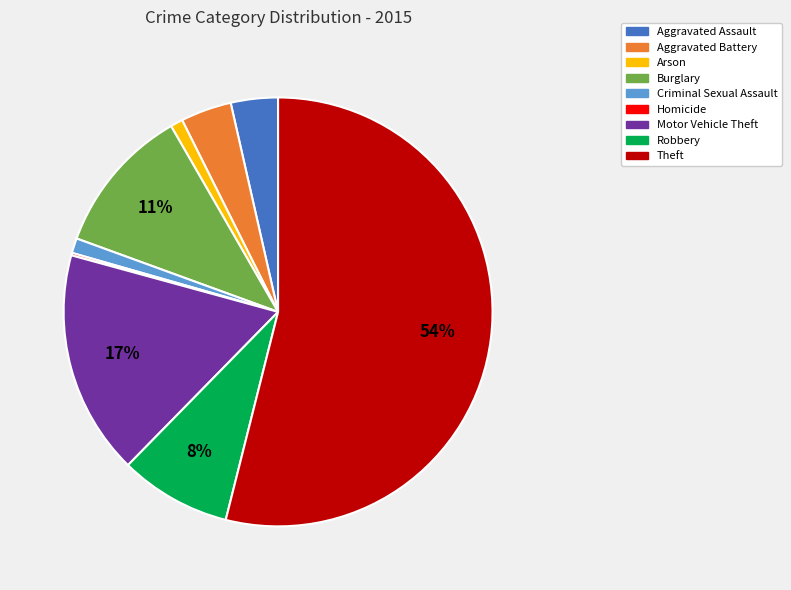

True or false: Criminal Sexual Assault accounts for 13% of the total.

False